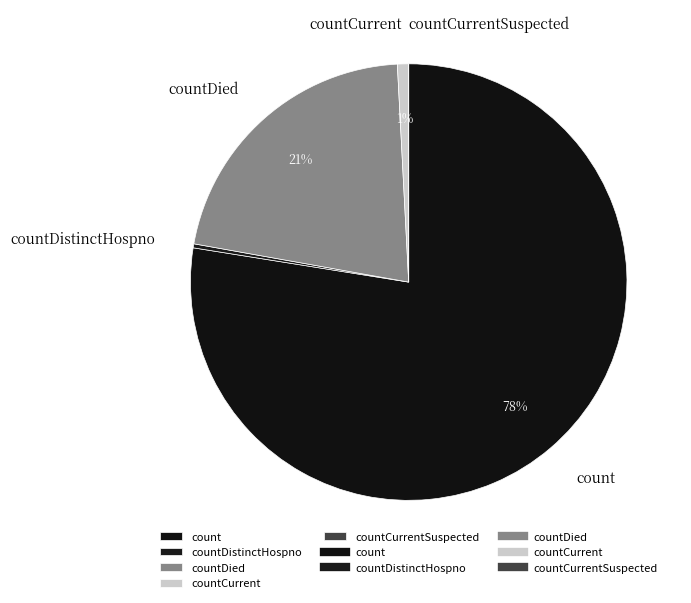

Is there any slice that represents more than half of the pie?

Yes